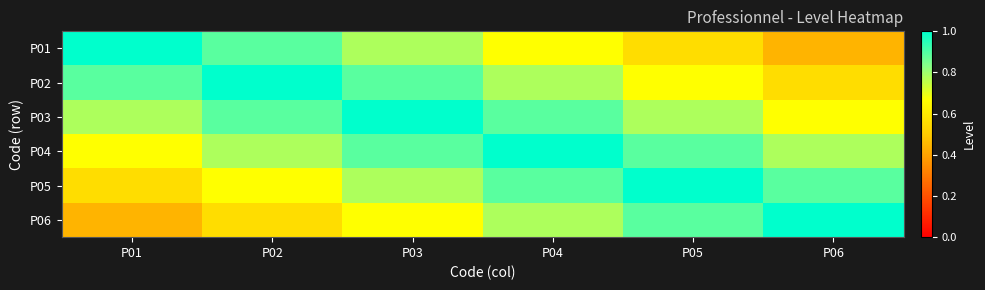

How many series are shown in this chart?

6